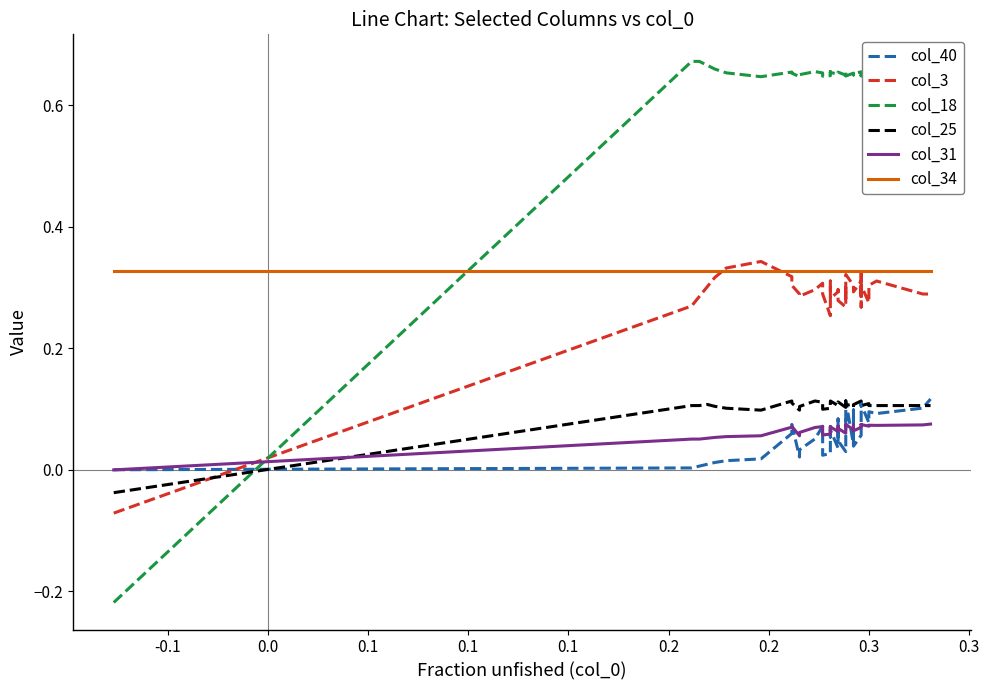

True or false: col_18 has more than 1 points higher than both neighbors.

True